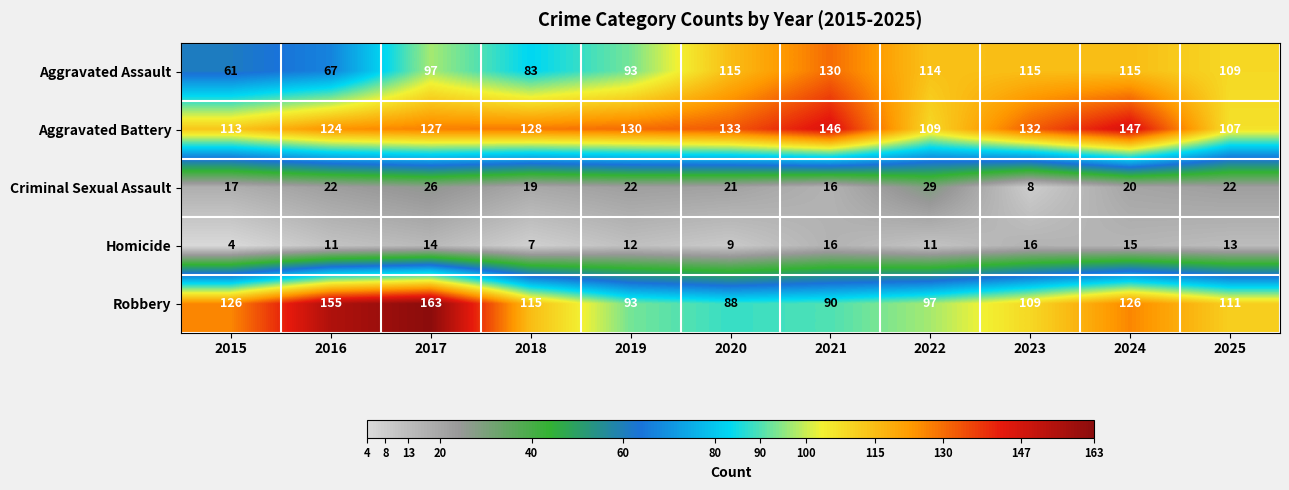

What is the average value of the Robbery series?

116